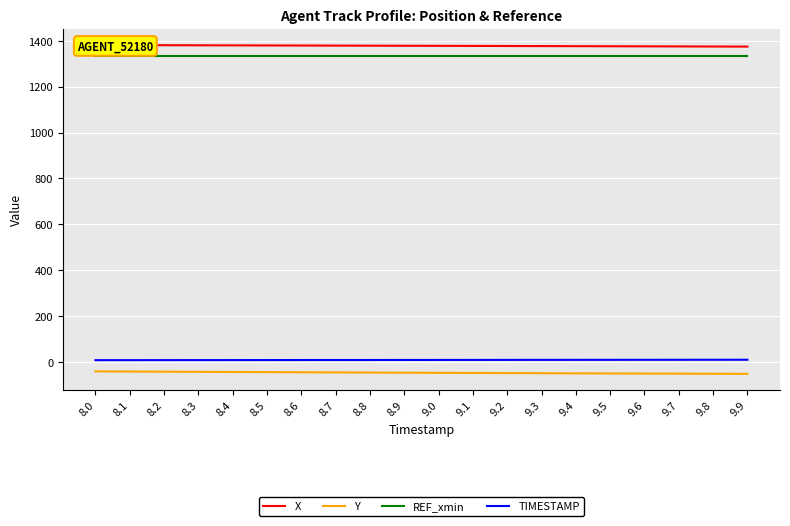

What is the spread (max minus min) of values at 8.2?

1422.9